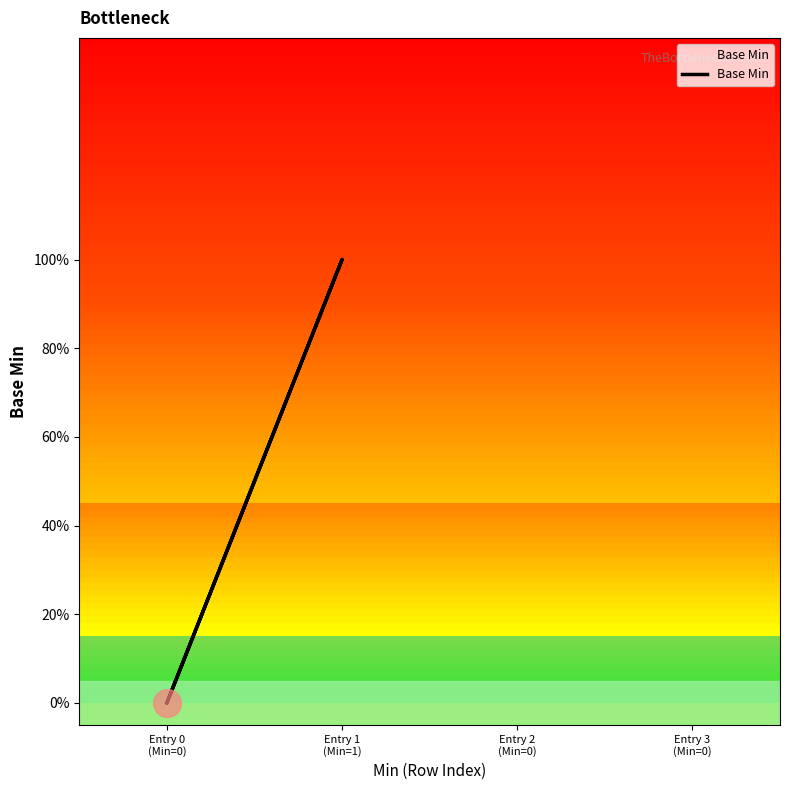

Rank the categories by value from lowest to highest.

Entry 0 (Min=0), Entry 0 (Min=0), Entry 0 (Min=0), Entry 1 (Min=1)